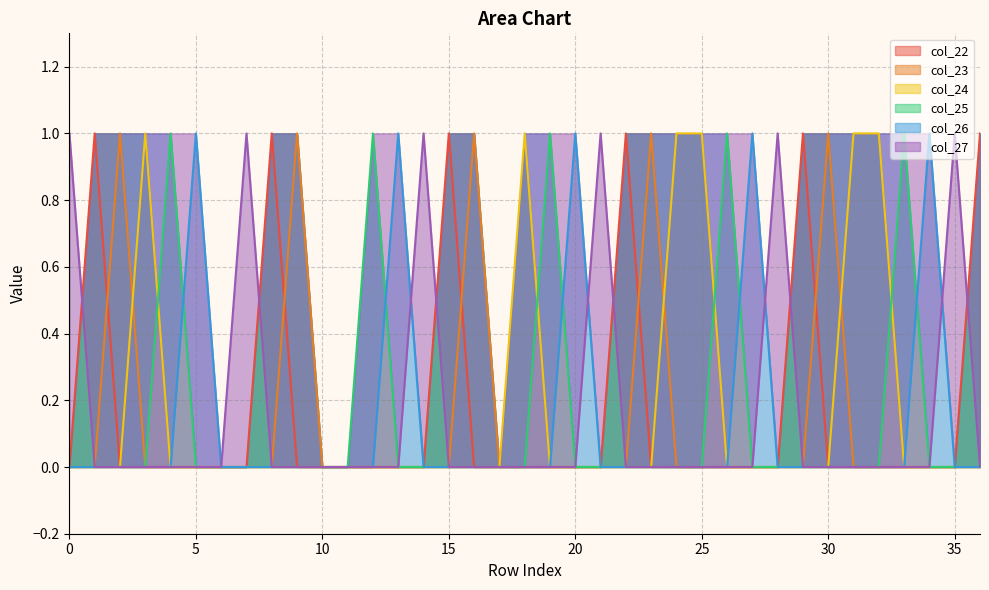

What is the sum of all col_26 values?

5